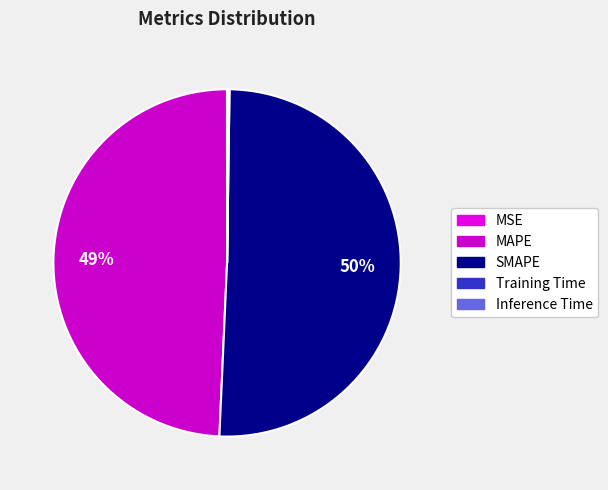

How many segments does this pie chart have?

5